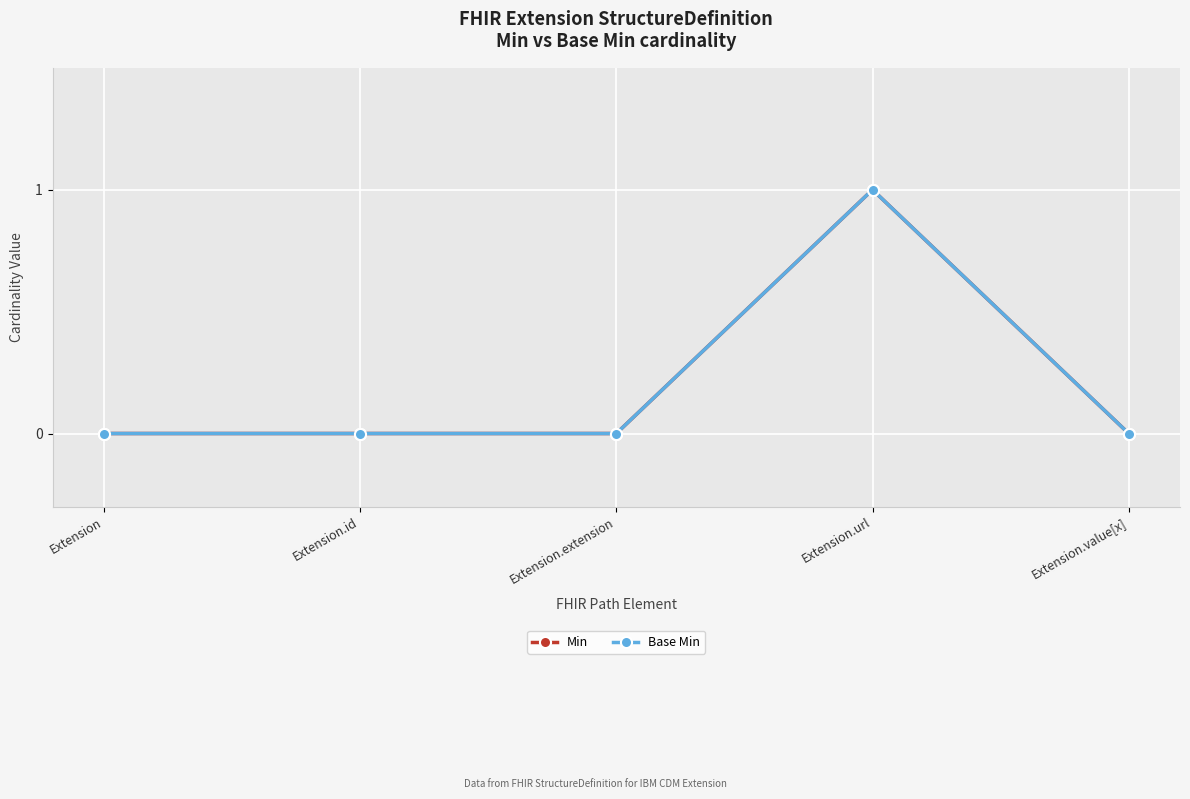

Which series has the widest spread of values?

Min